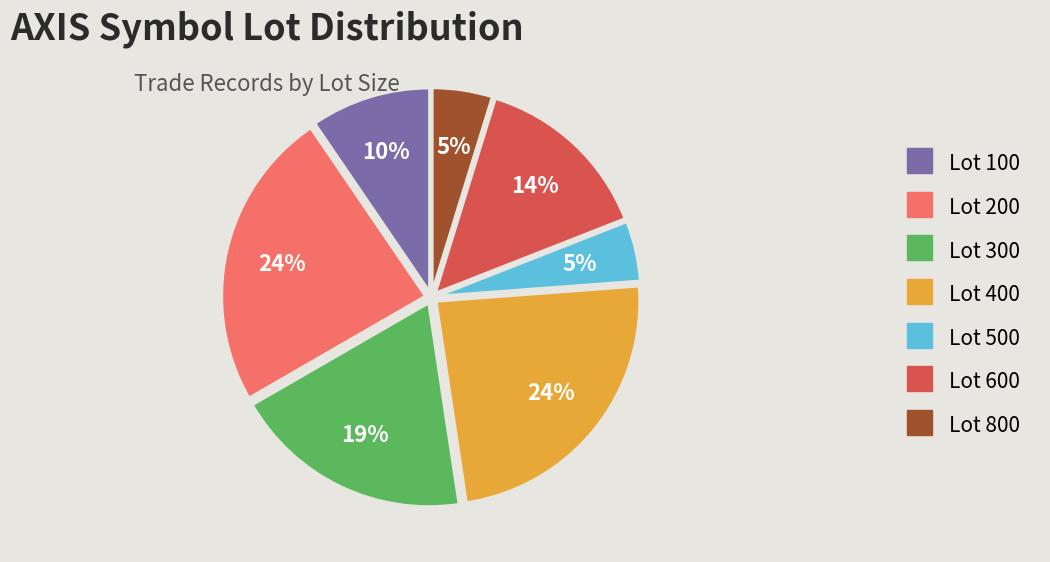

True or false: Lot 800 accounts for 5% of the total.

True